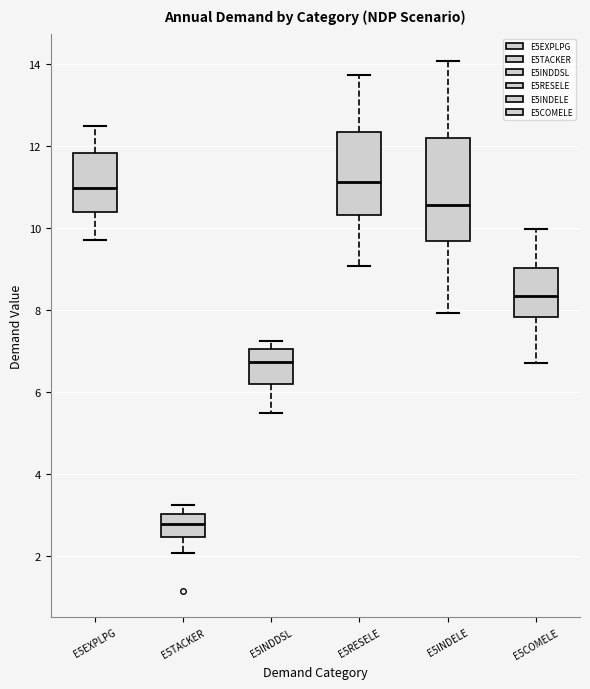

Reading left to right, transcribe this box plot: for each box, give where its median line is, the range the box spans, and where its two whiskers end, as read against the y-axis. The values are not printed on the chart, so give them approximately, as read against the axis.

E5EXPLPG: median 11.0, box 10.4 to 11.8, whiskers 9.8 to 12.4
E5TACKER: median 2.8, box 2.4 to 3.0, whiskers 2.0 to 3.2
E5INDDSL: median 6.8, box 6.2 to 7.0, whiskers 5.4 to 7.2
E5RESELE: median 11.2, box 10.4 to 12.4, whiskers 9.0 to 13.8
E5INDELE: median 10.6, box 9.6 to 12.2, whiskers 8.0 to 14.0
E5COMELE: median 8.4, box 7.8 to 9.0, whiskers 6.8 to 10.0